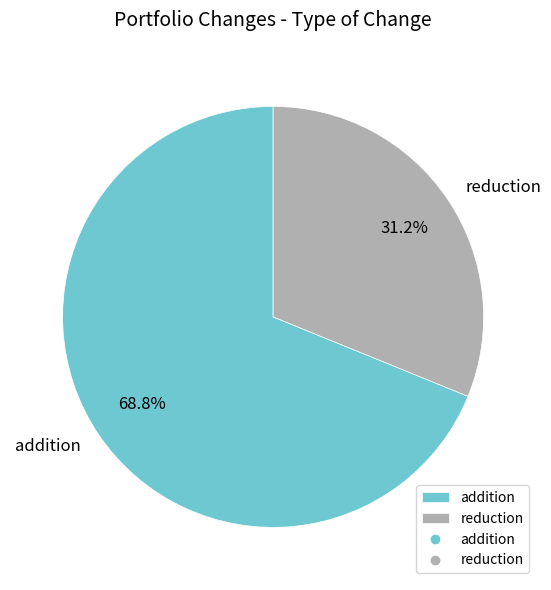

What is the smallest slice in the pie chart?

reduction